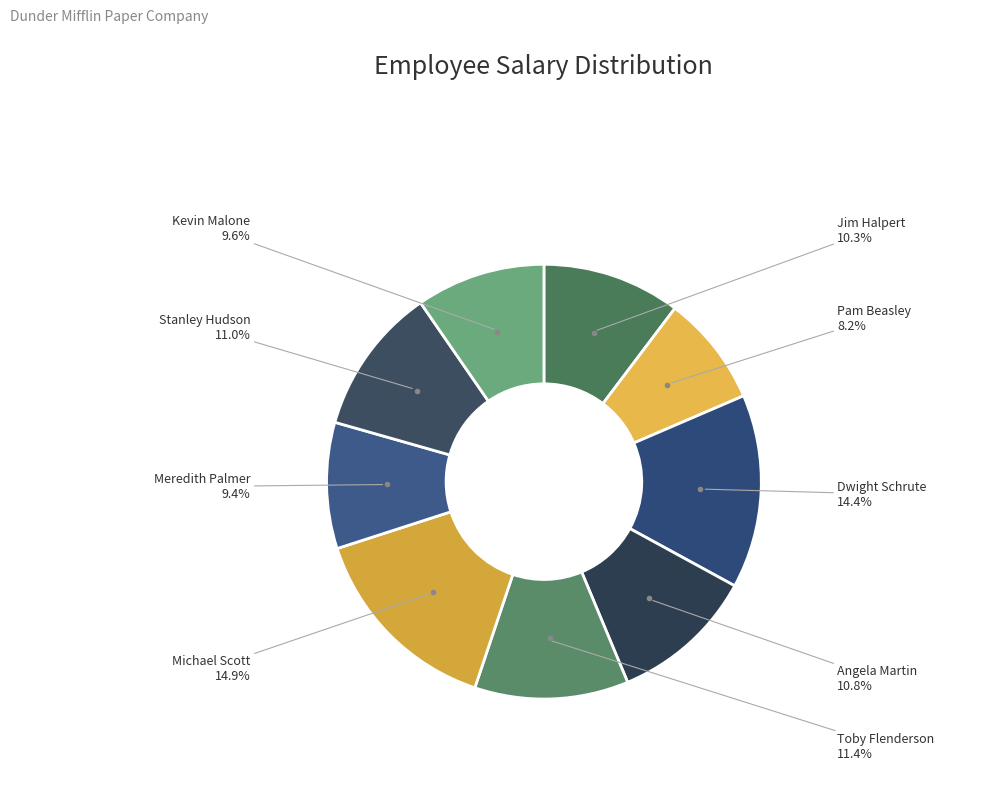

How many slices are in this pie chart?

9